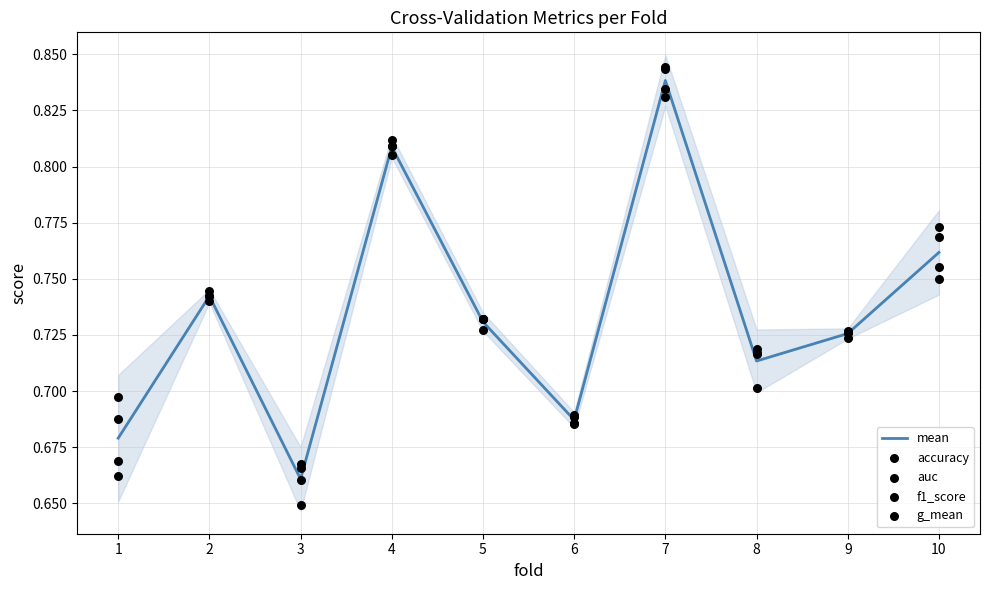

Which series contains the lowest Y value?

accuracy